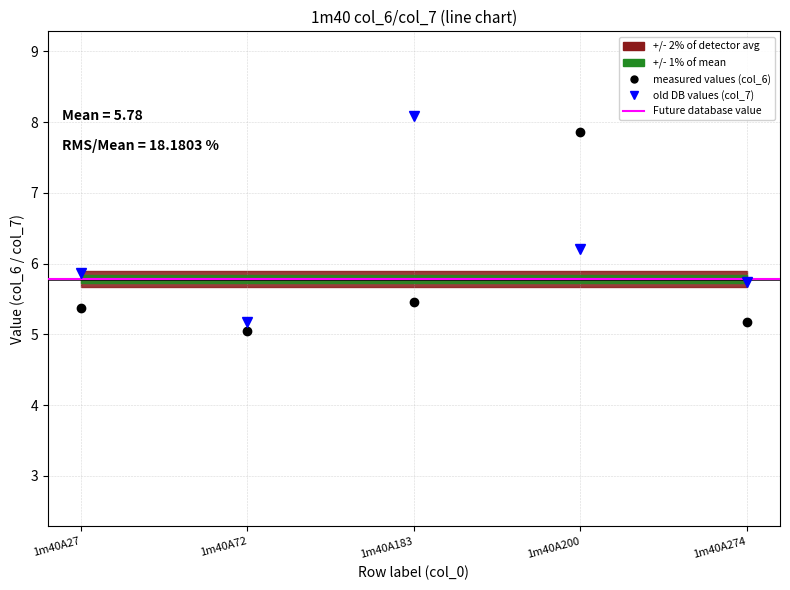

After their last crossing, which series has the higher values: col_7 or col_6?

col_7